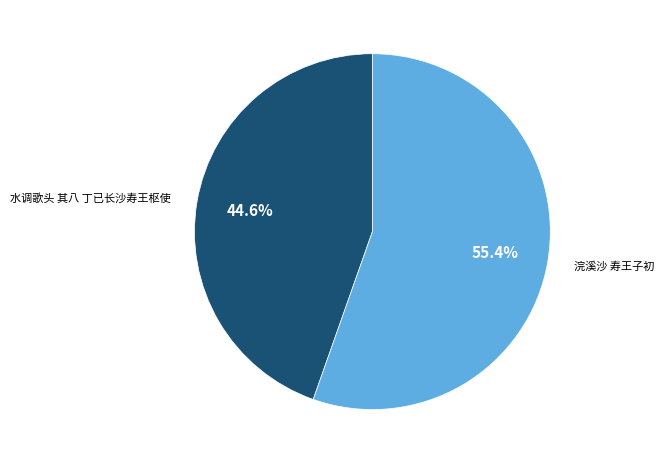

True or false: 浣溪沙 寿王子初 accounts for 55% of the total.

True